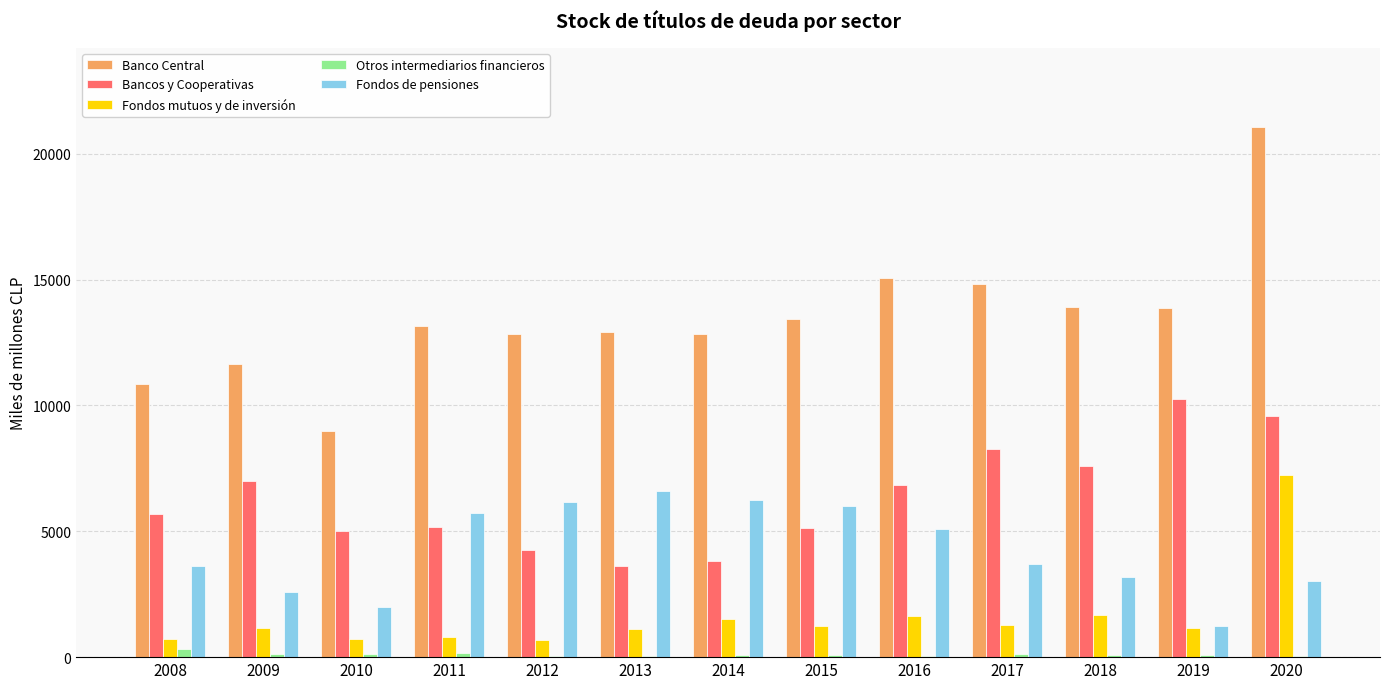

What is the sum of all Otros intermediarios financieros values?

1356